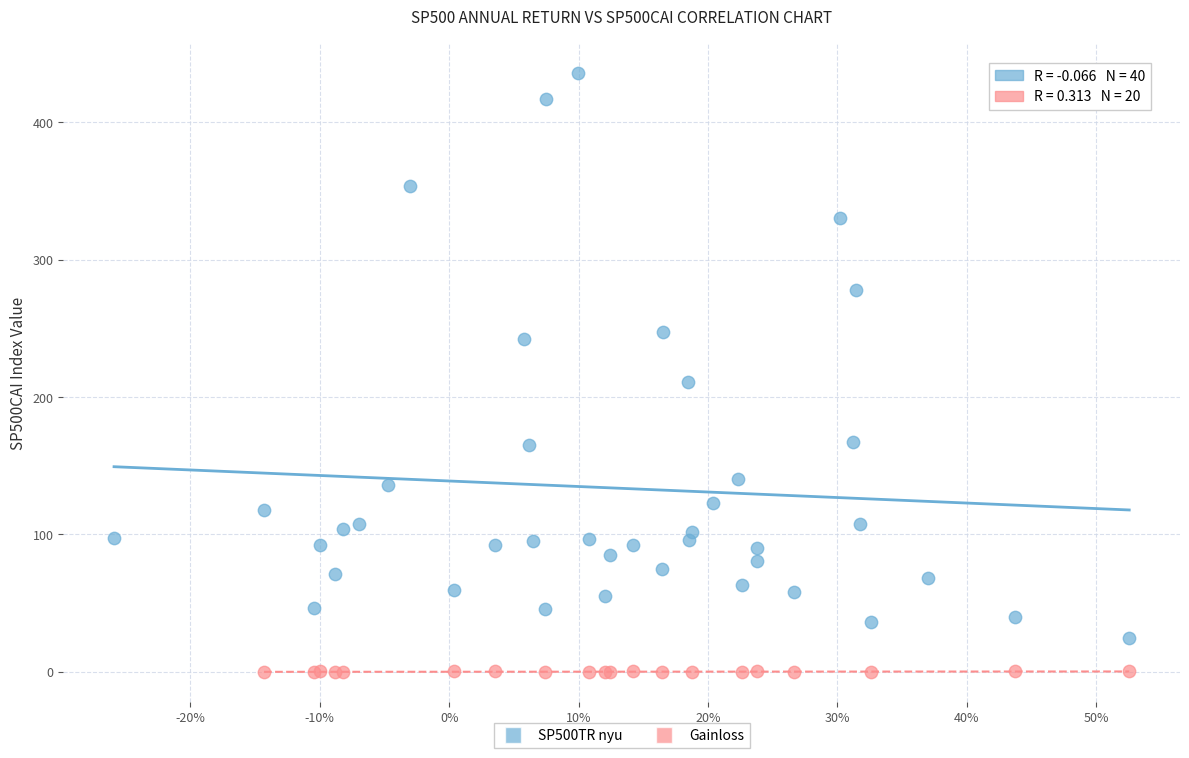

Which series has the largest Y range (max minus min)?

SP500TR nyu